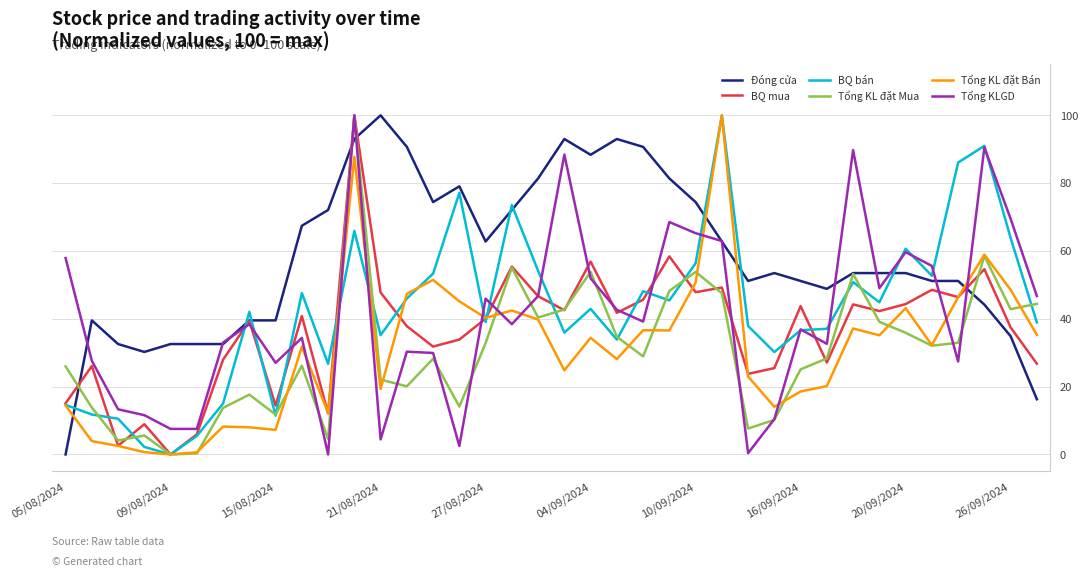

True or false: BQ bán and BQ mua intersect in this chart.

True